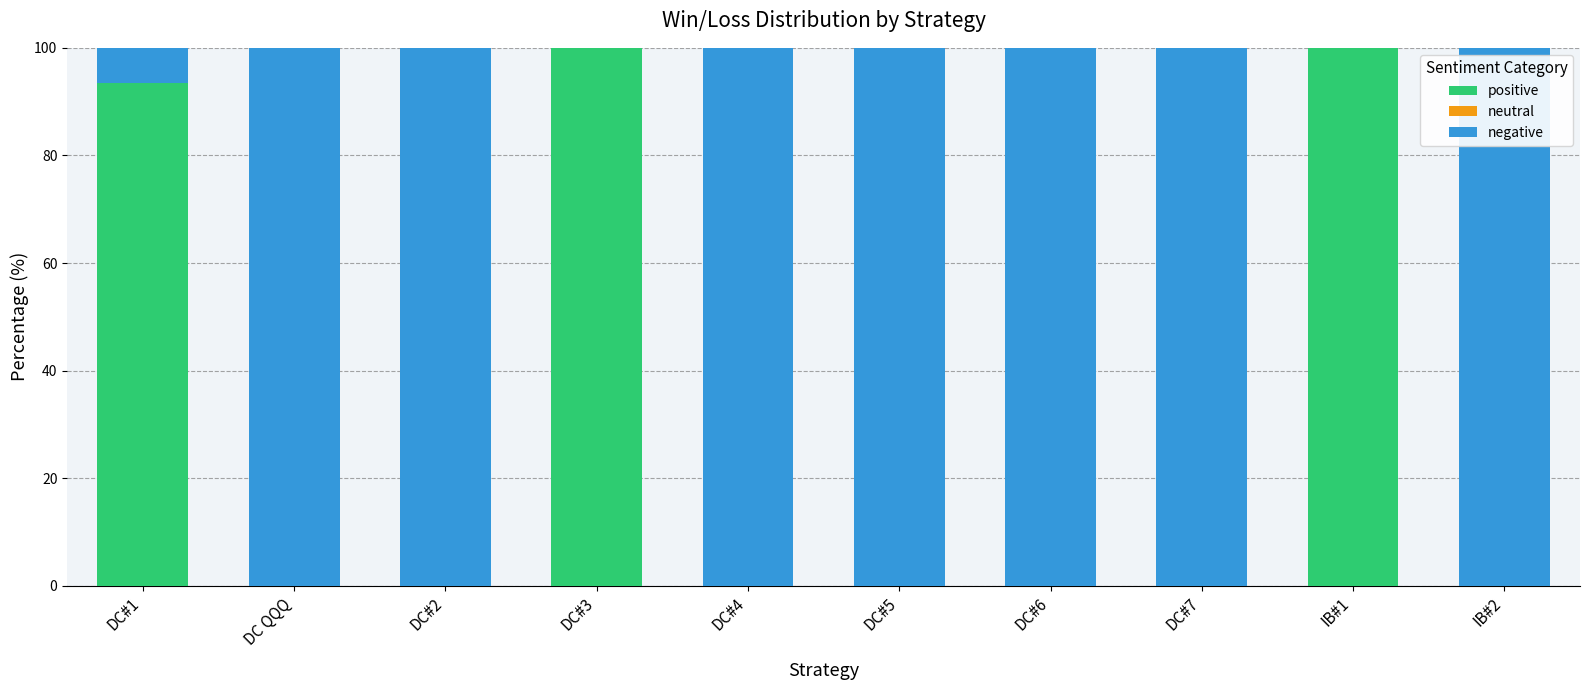

At which label is positive closest to 50?

DC#1